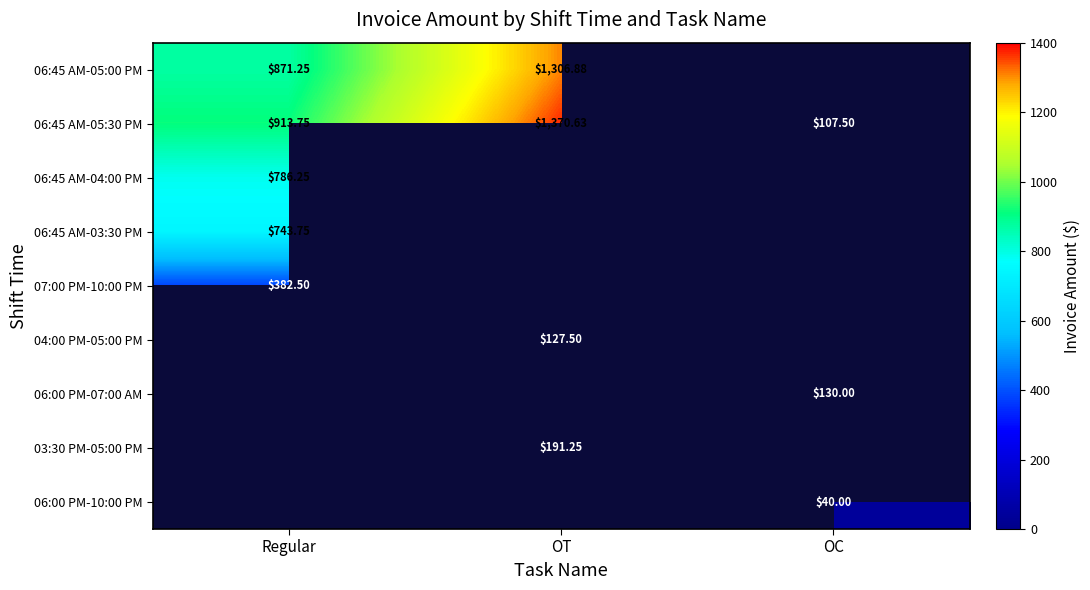

At which label does 06:45 AM-05:30 PM first exceed 913?

Regular